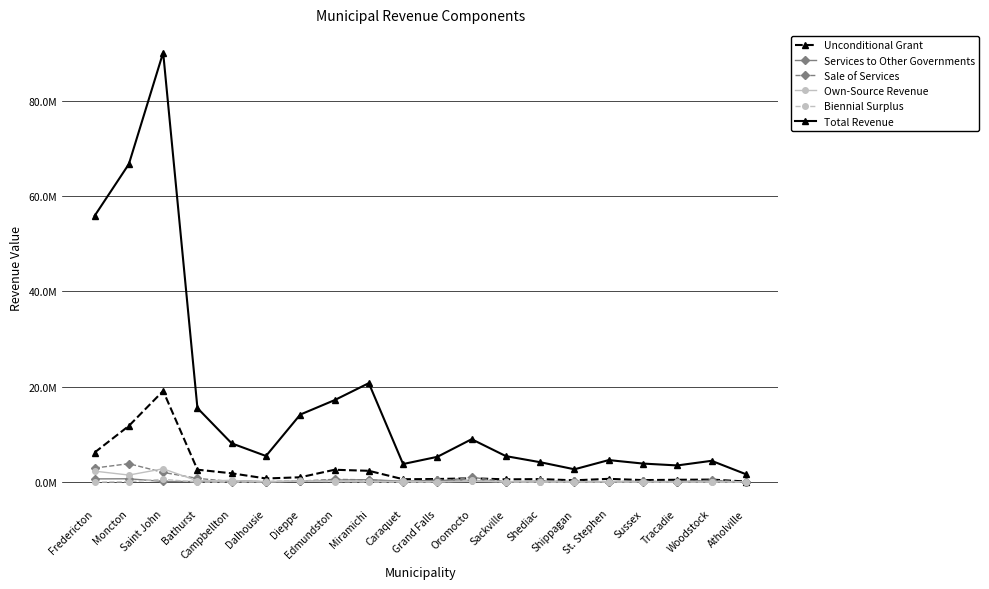

At which category does Total Revenue reach its first local valley?

Dalhousie